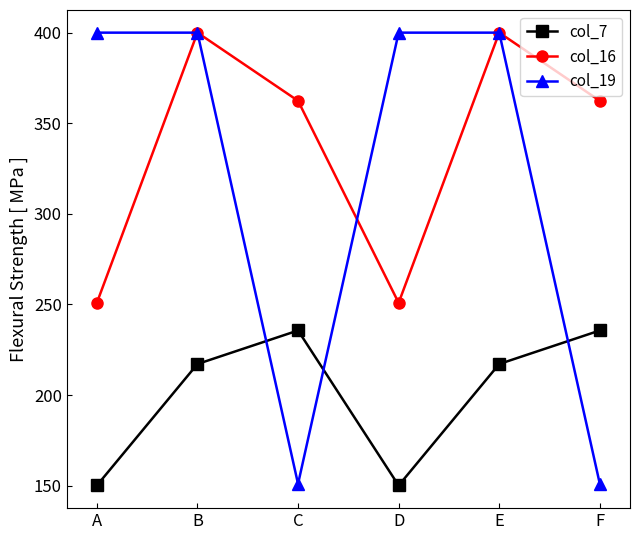

List the series in order of their overall mean, lowest first.

col_7, col_19, col_16